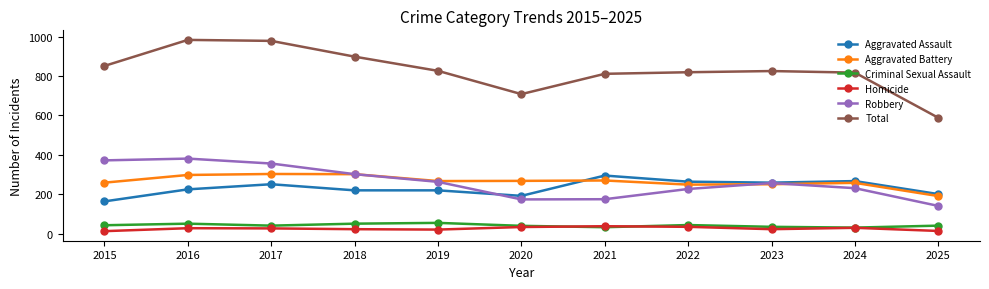

What is the greatest value displayed?

983